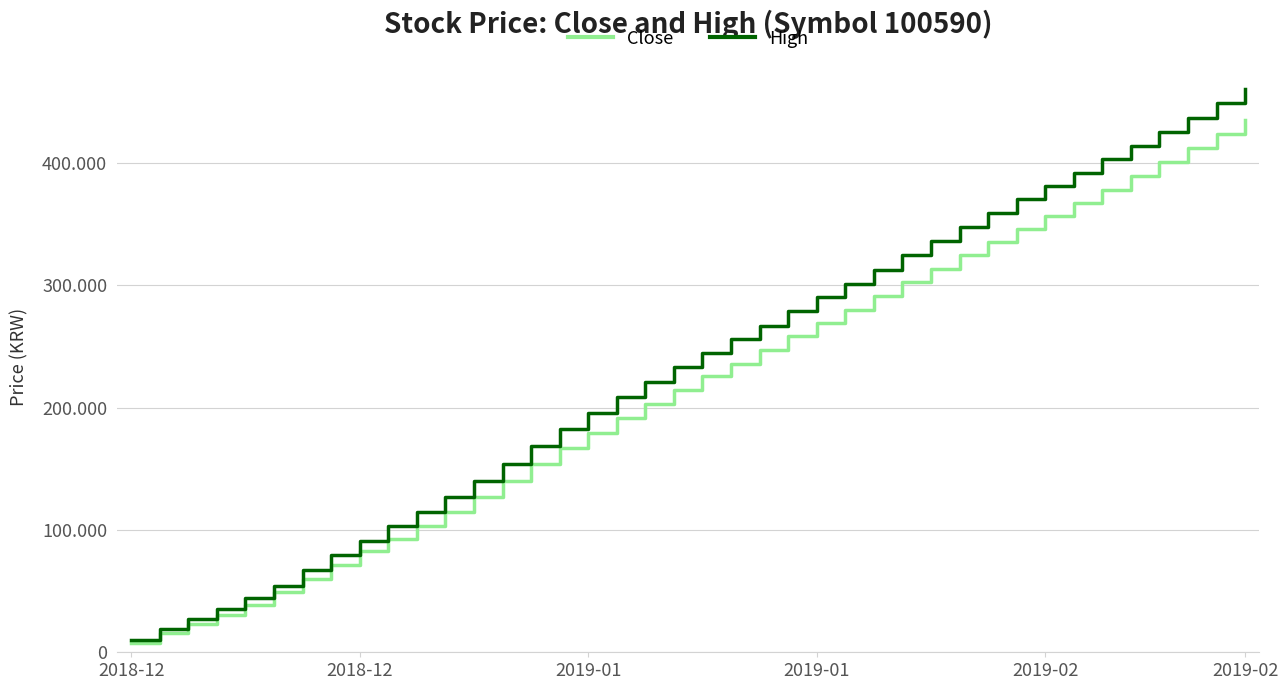

Is this an area chart (filled region under the line)?

No